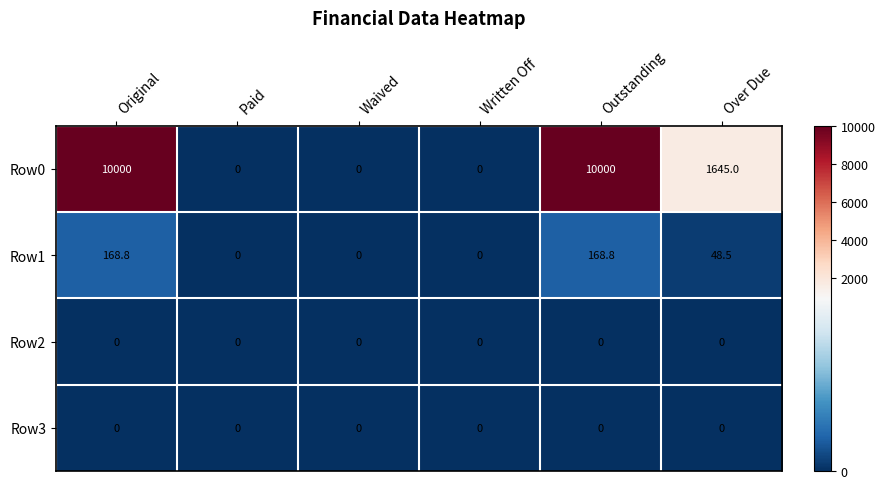

Which series has the largest total across all categories?

Row0